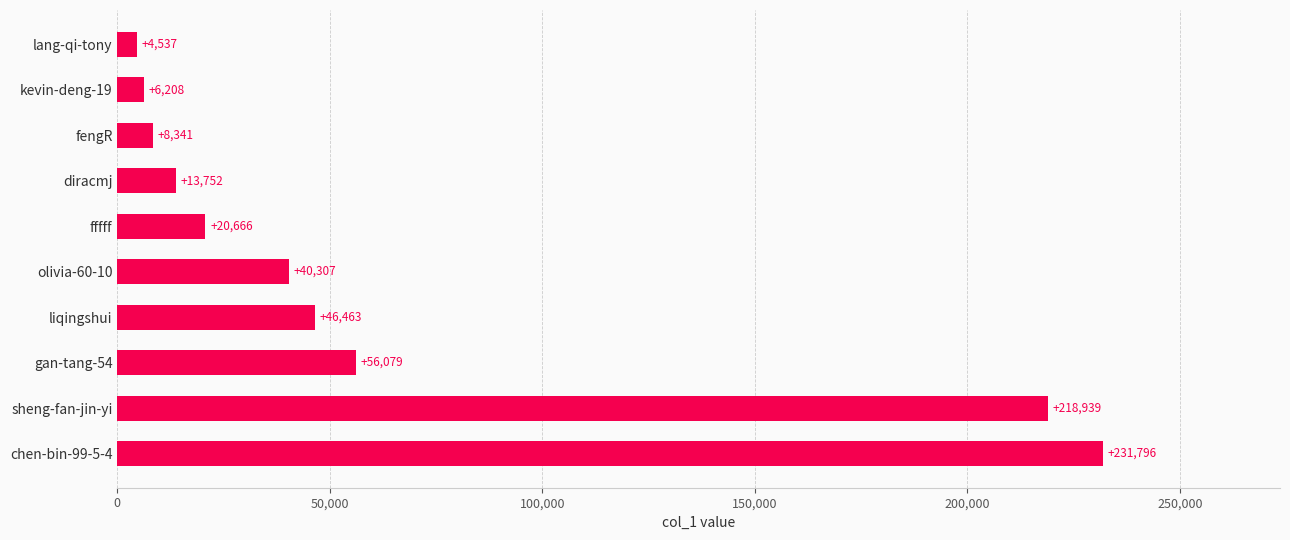

What is the difference between the maximum and minimum values?

227259